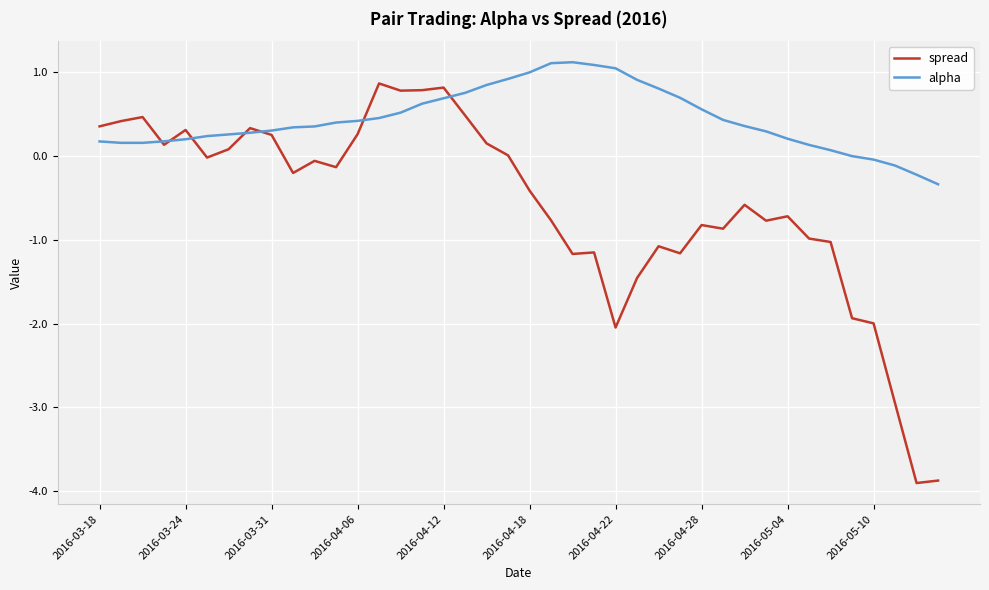

Which series has the largest total across all categories?

alpha